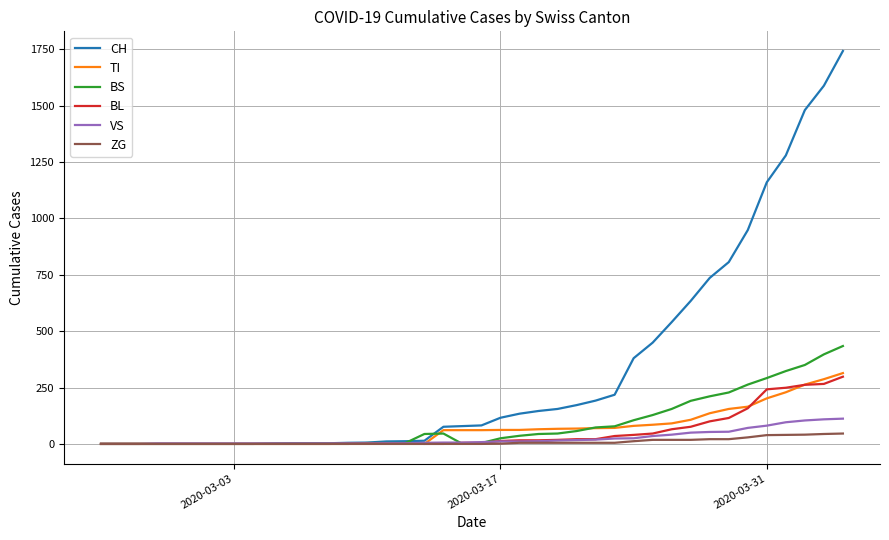

What is the maximum value for BS?

434